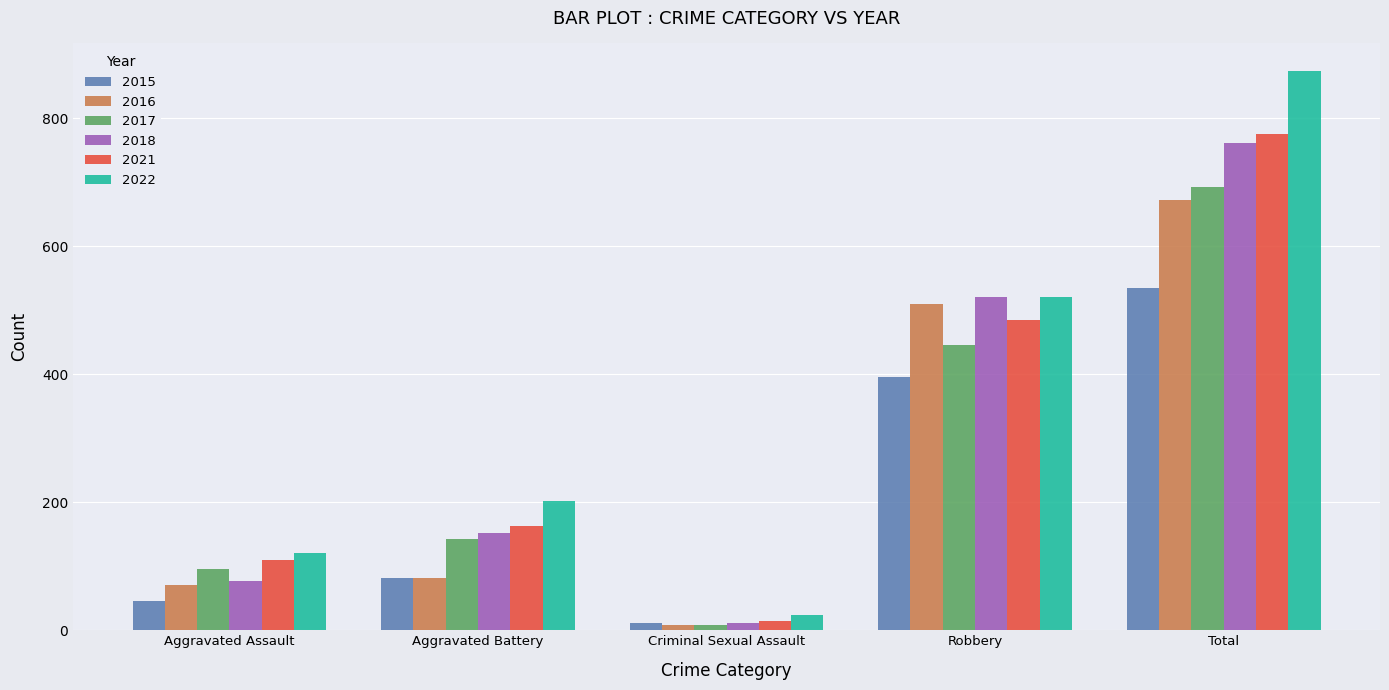

What is the spread (max minus min) of values at Aggravated Assault?

75